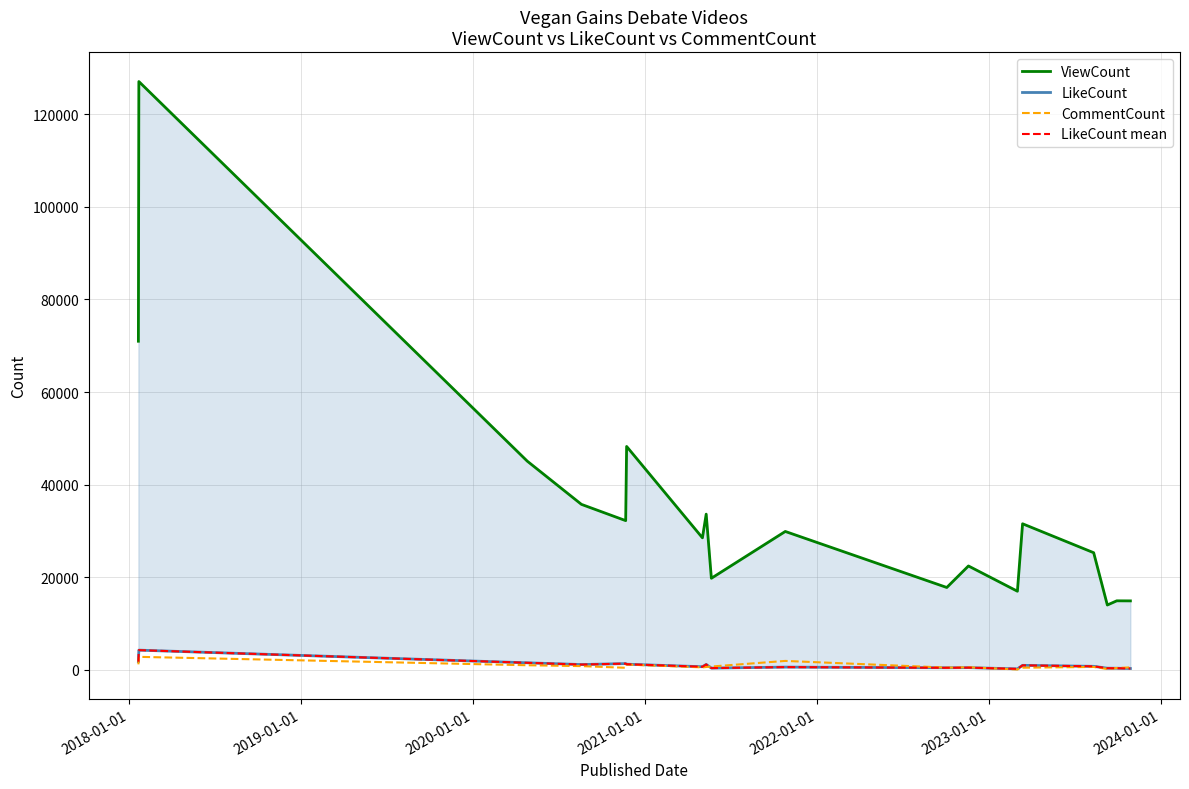

Which series has the widest spread of values?

ViewCount